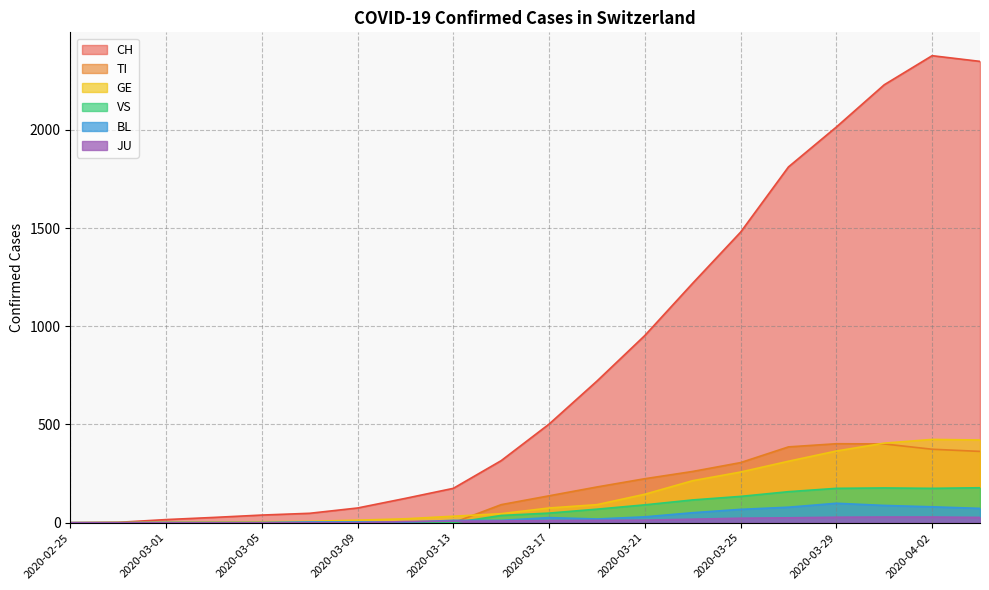

True or false: TI has a value of 0 at 2020-03-09.

True